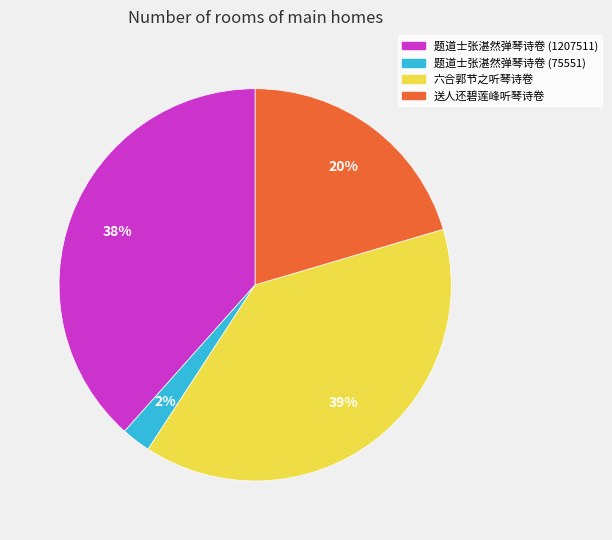

Does 题道士张湛然弹琴诗卷 (1207511) represent more than half of the total?

No